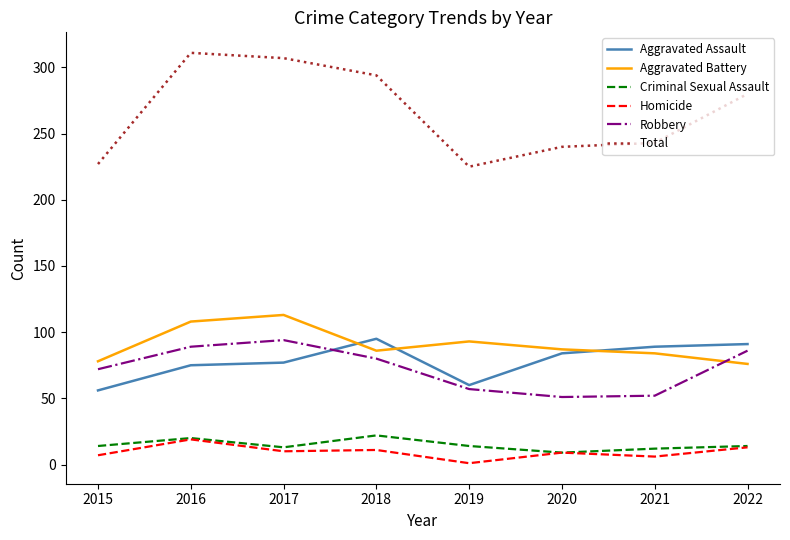

Between 2018 and 2022, which series saw the biggest shift?

Total